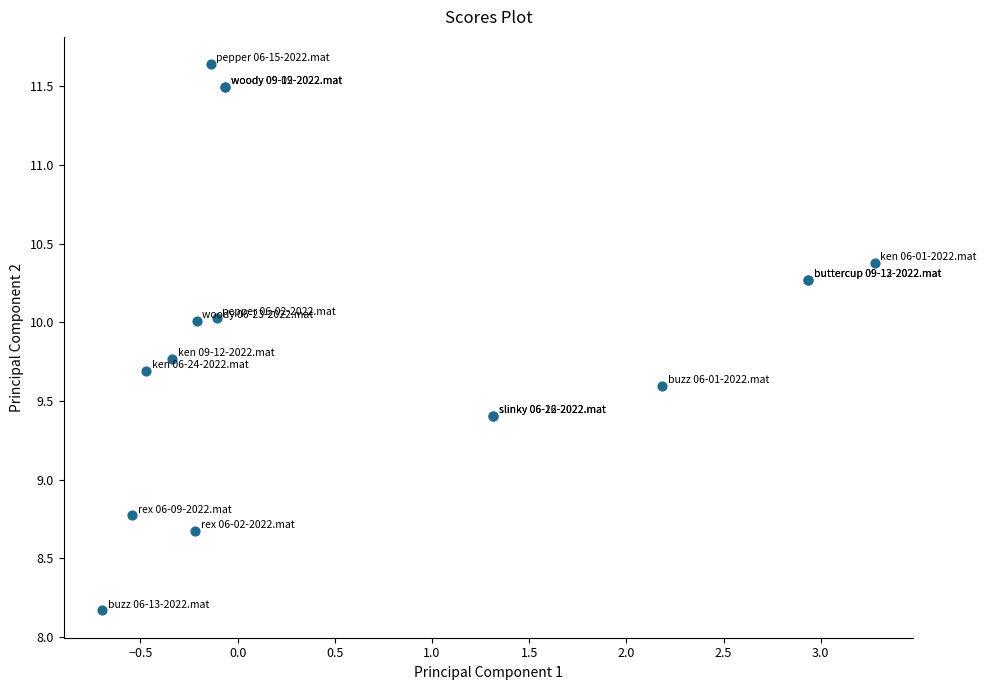

What Y value in the scatter plot is closest to 9?

8.8